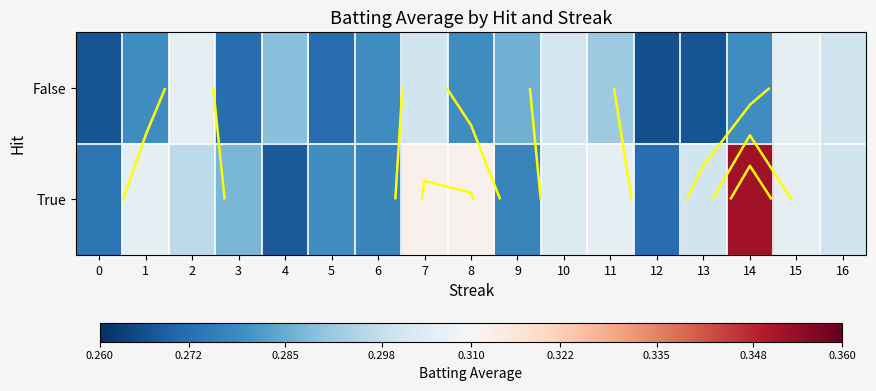

How many True values are between 0 and 1?

17